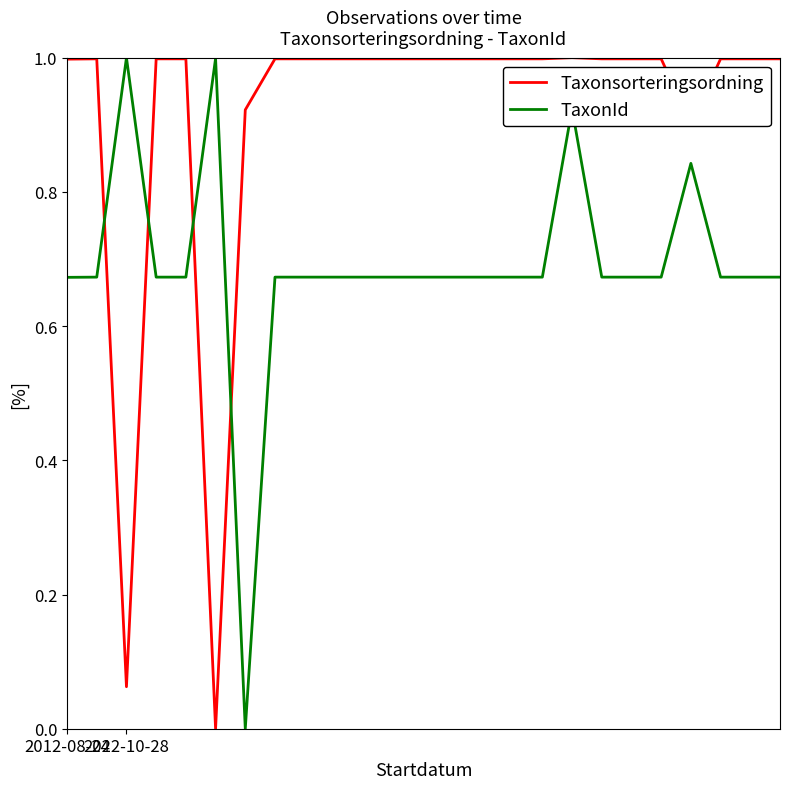

How many times do TaxonId and Taxonsorteringsordning cross each other?

4